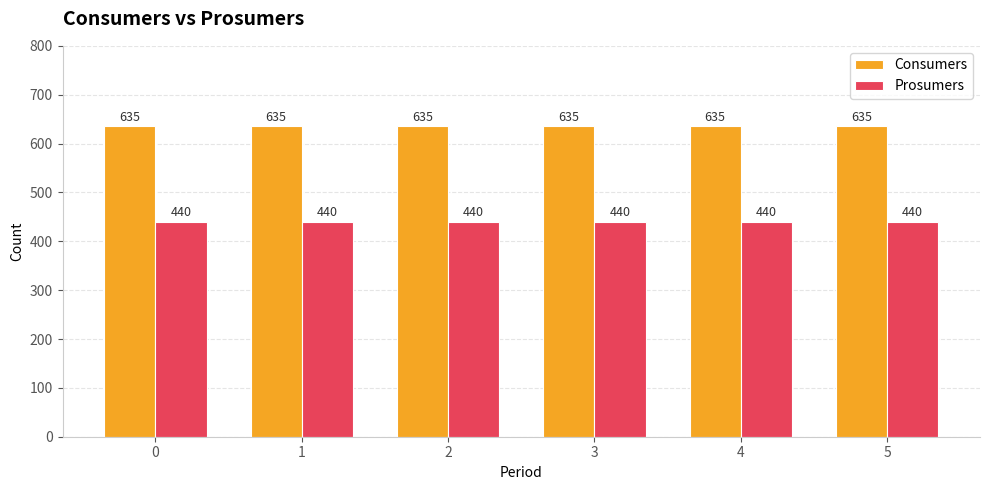

What is the sum of all Consumers values?

3810